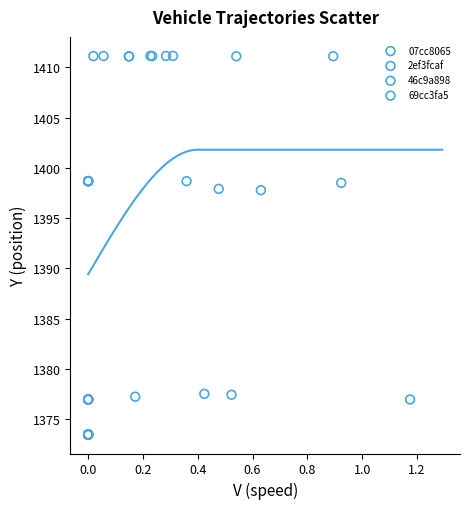

Which series contains the lowest Y value?

46c9a898